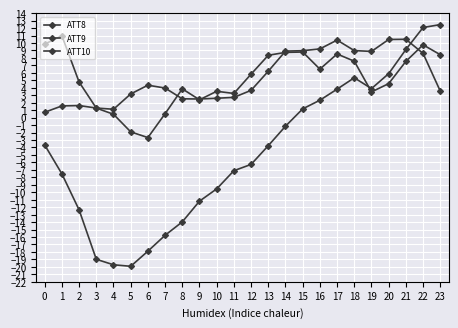

How many lines are shown in the chart?

3